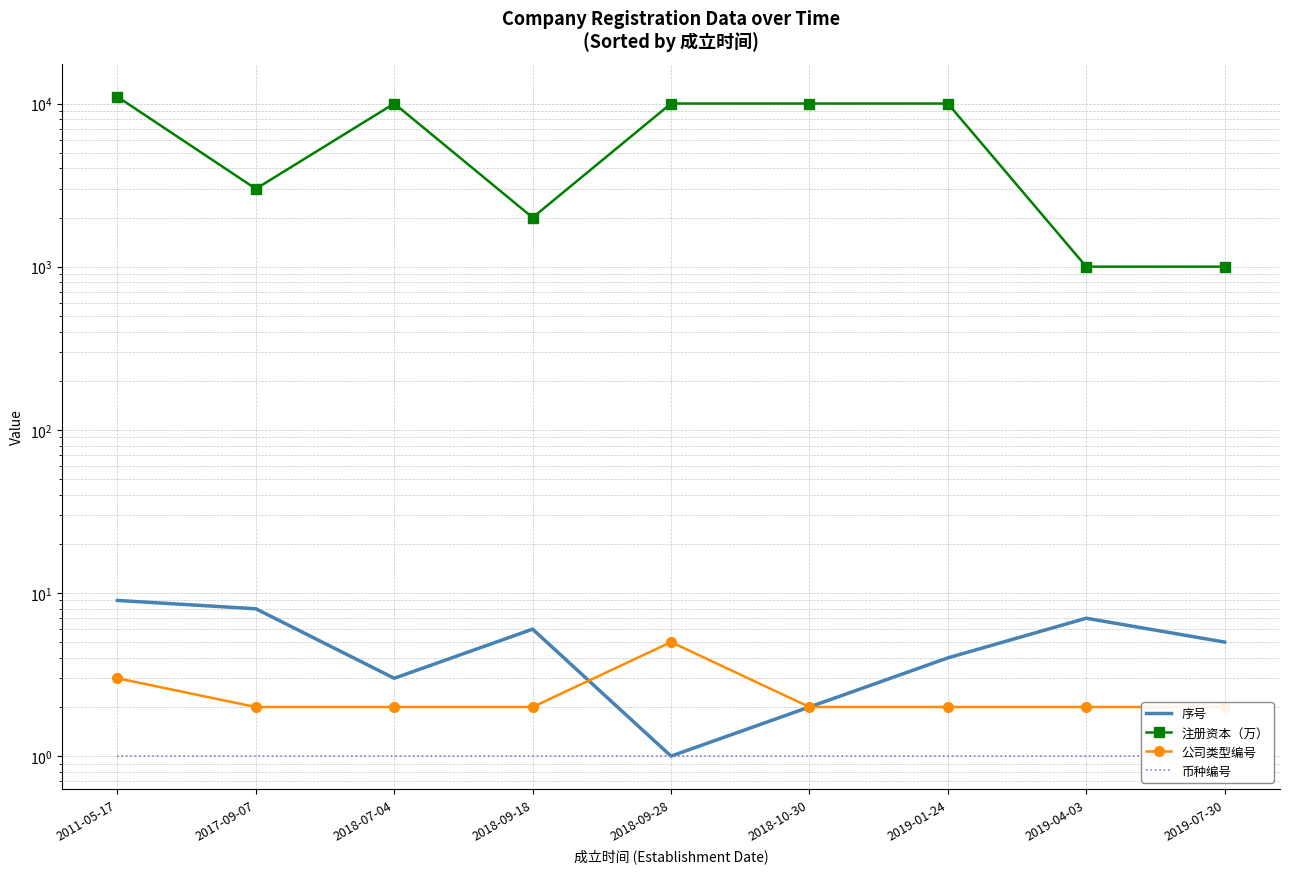

What is the label of the 5th point from the right?

2018-09-28